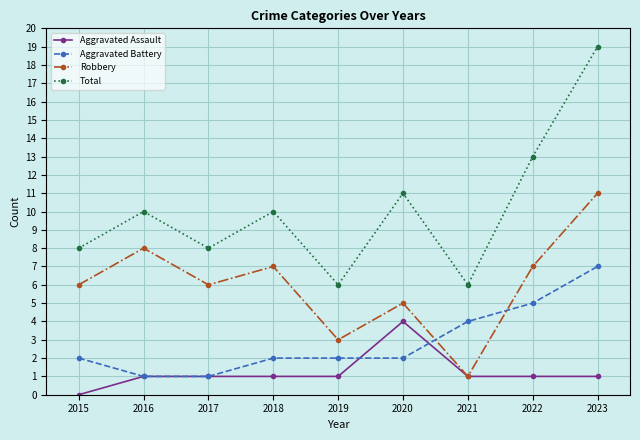

Reading right to left, what are all the values shown in this chart?

Aggravated Assault: 1	1	1	4	1	1	1	1	0
Aggravated Battery: 7	5	4	2	2	2	1	1	2
Robbery: 11	7	1	5	3	7	6	8	6
Total: 19	13	6	11	6	10	8	10	8